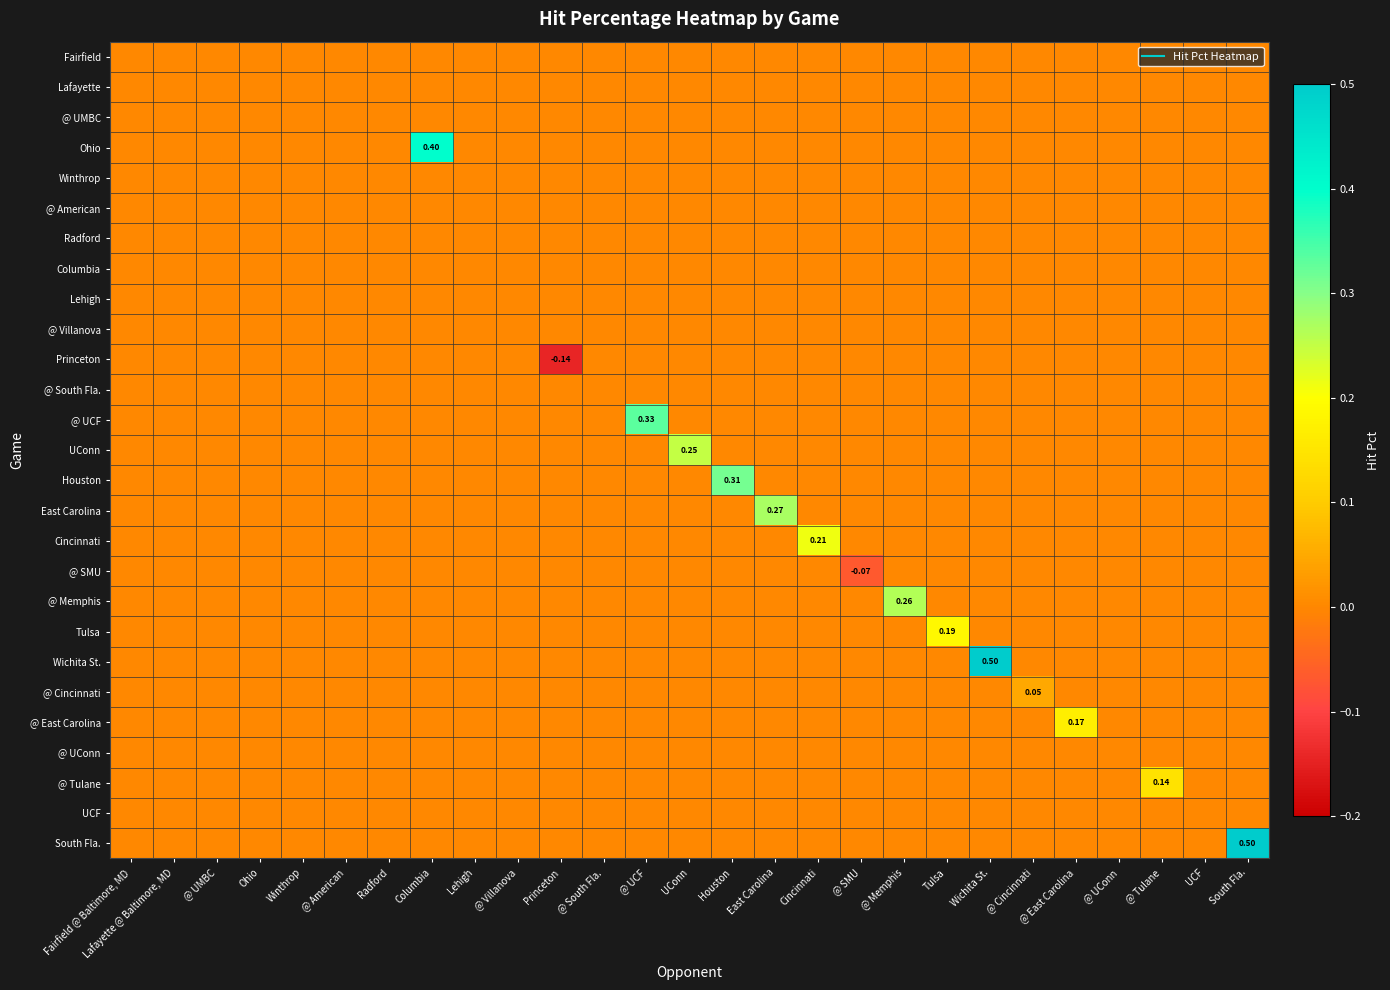

What is the spread (max minus min) of values at Houston?

0.3